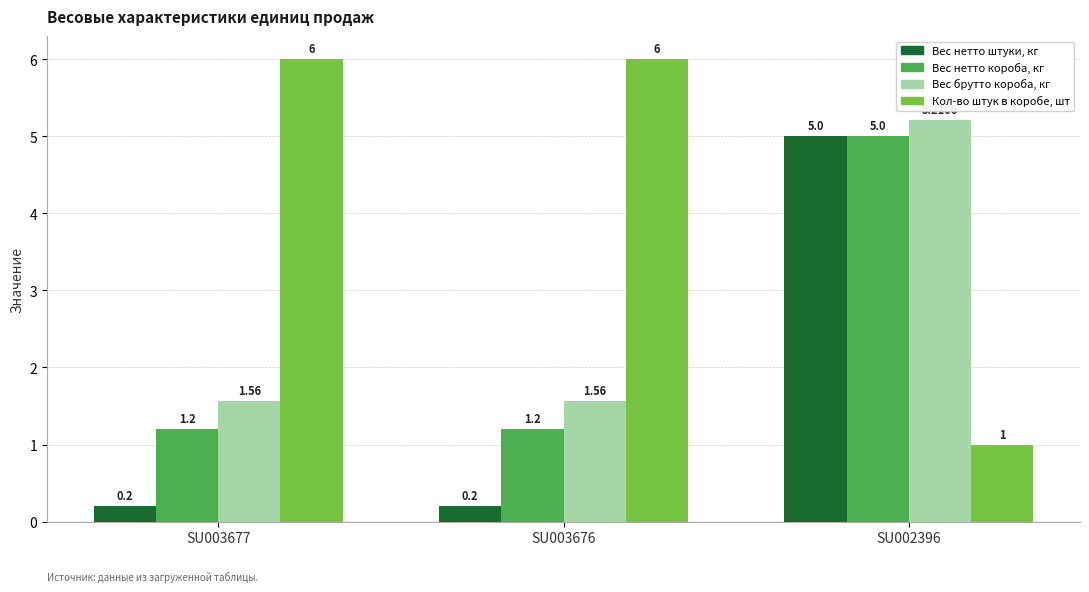

What is the difference between the maximum and minimum values in the Кол-во штук в коробе, шт series?

5.0